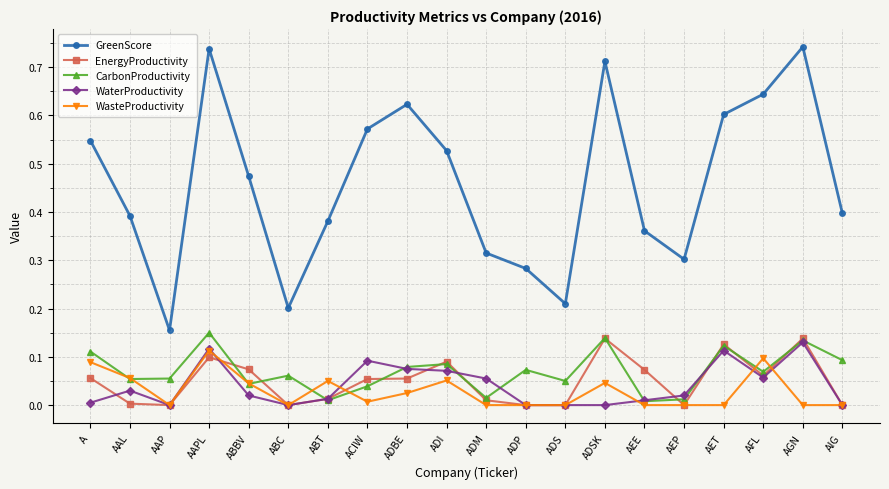

Which series has the widest spread of values?

GreenScore